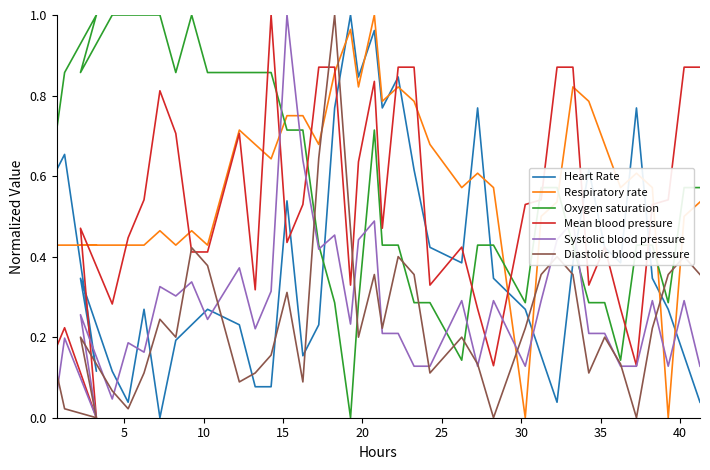

How many values in the Heart Rate series exceed 0?

39